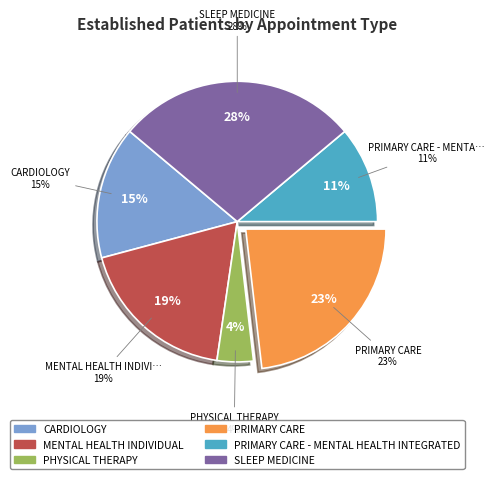

Rank the categories by value from highest to lowest.

SLEEP MEDICINE, PRIMARY CARE, MENTAL HEALTH INDIVIDUAL, CARDIOLOGY, PRIMARY CARE - MENTAL HEALTH INTEGRATED, PHYSICAL THERAPY